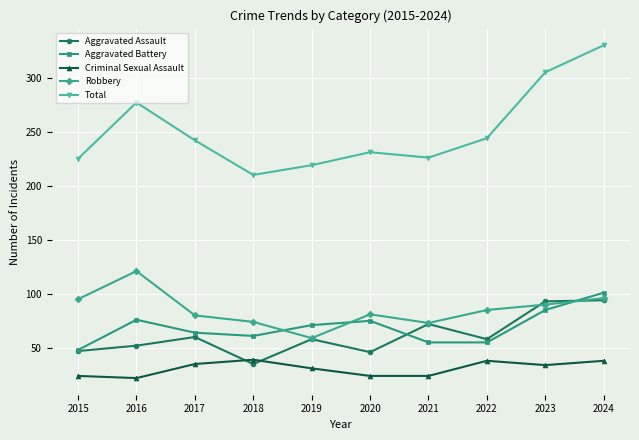

Read the Criminal Sexual Assault value at 2015, to the nearest 5.

25